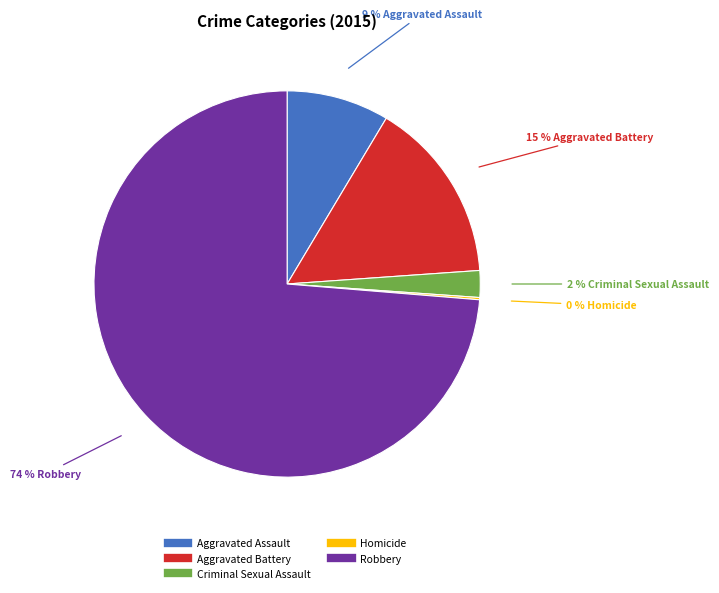

The Aggravated Assault slice represents 9% of the pie. True or false?

True